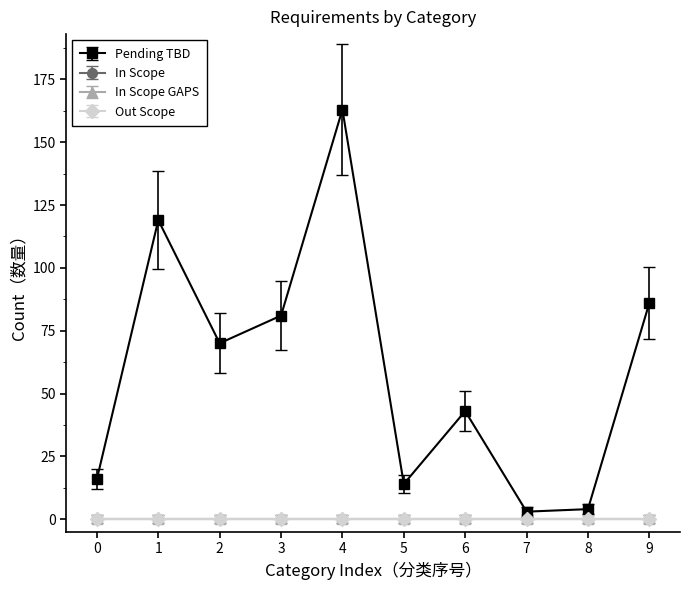

Is this an area chart (filled region under the line)?

No